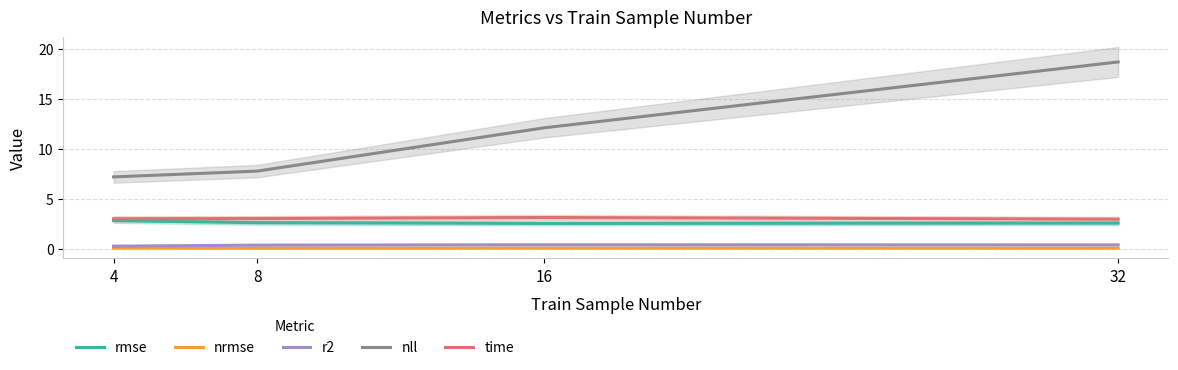

List the labels in order of time value, largest first.

16, 8, 4, 32